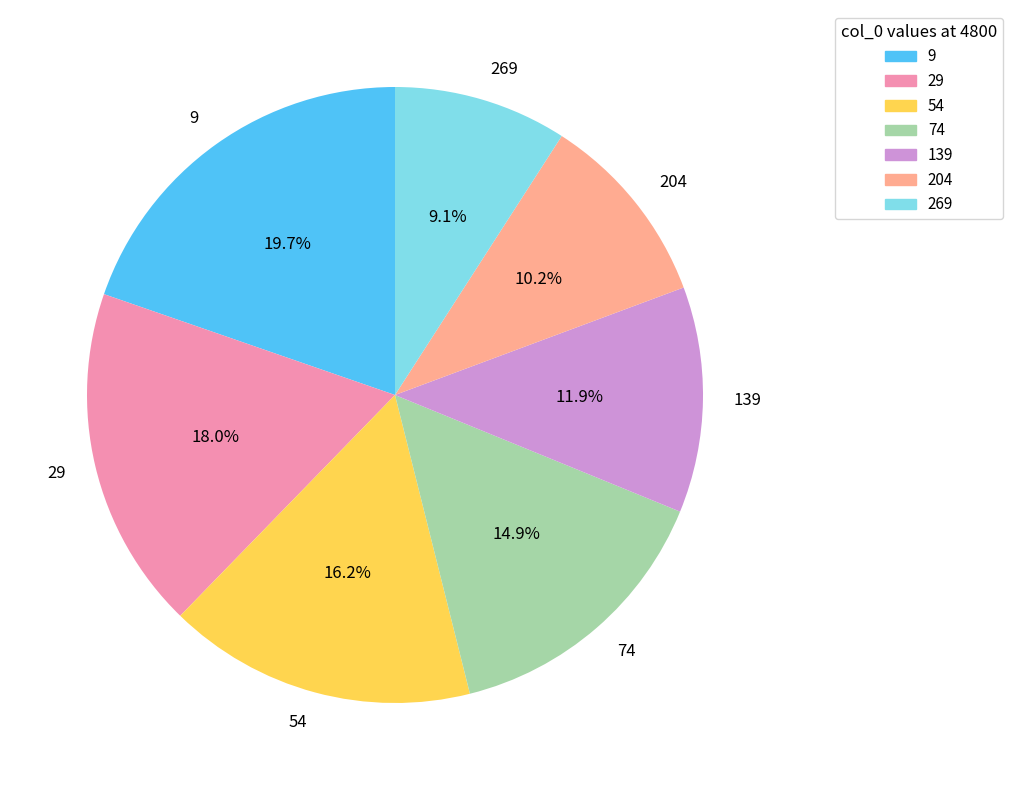

To the nearest percent, what percentage of the pie is 74?

15%